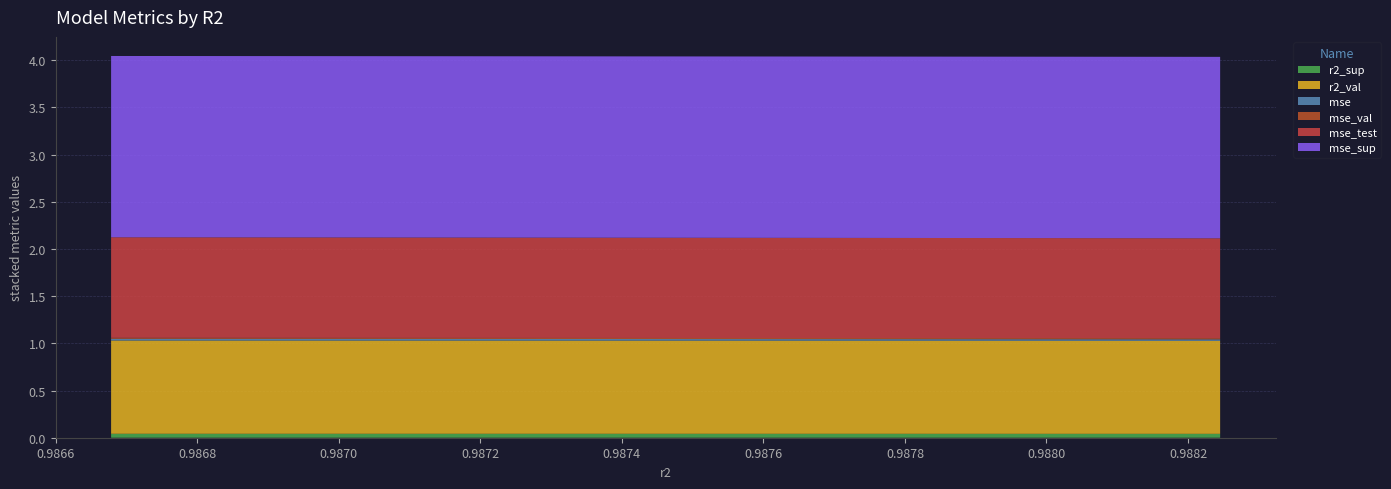

Reading right to left, extract all data points from this chart.

r2_sup: 0.9882453719340362=0.0	0.9880940959125863=0.0	0.9879375062220582=0.0	0.9877755324239292=0.0	0.9876077517603135=0.0	0.9874341523260506=0.0	0.9872547194441582=0.0	0.9870689424088948=0.0	0.9868768448128942=0.0	0.9866783116162616=0.0
r2_val: 0.9882453719340362=1.0	0.9880940959125863=1.0	0.9879375062220582=1.0	0.9877755324239292=1.0	0.9876077517603135=1.0	0.9874341523260506=1.0	0.9872547194441582=1.0	0.9870689424088948=1.0	0.9868768448128942=1.0	0.9866783116162616=1.0
mse: 0.9882453719340362=0.0	0.9880940959125863=0.0	0.9879375062220582=0.0	0.9877755324239292=0.0	0.9876077517603135=0.0	0.9874341523260506=0.0	0.9872547194441582=0.0	0.9870689424088948=0.0	0.9868768448128942=0.0	0.9866783116162616=0.0
mse_val: 0.9882453719340362=0.0	0.9880940959125863=0.0	0.9879375062220582=0.0	0.9877755324239292=0.0	0.9876077517603135=0.0	0.9874341523260506=0.0	0.9872547194441582=0.0	0.9870689424088948=0.0	0.9868768448128942=0.0	0.9866783116162616=0.0
mse_test: 0.9882453719340362=1.1	0.9880940959125863=1.1	0.9879375062220582=1.1	0.9877755324239292=1.1	0.9876077517603135=1.1	0.9874341523260506=1.1	0.9872547194441582=1.1	0.9870689424088948=1.1	0.9868768448128942=1.1	0.9866783116162616=1.1
mse_sup: 0.9882453719340362=1.9	0.9880940959125863=1.9	0.9879375062220582=1.9	0.9877755324239292=1.9	0.9876077517603135=1.9	0.9874341523260506=1.9	0.9872547194441582=1.9	0.9870689424088948=1.9	0.9868768448128942=1.9	0.9866783116162616=1.9